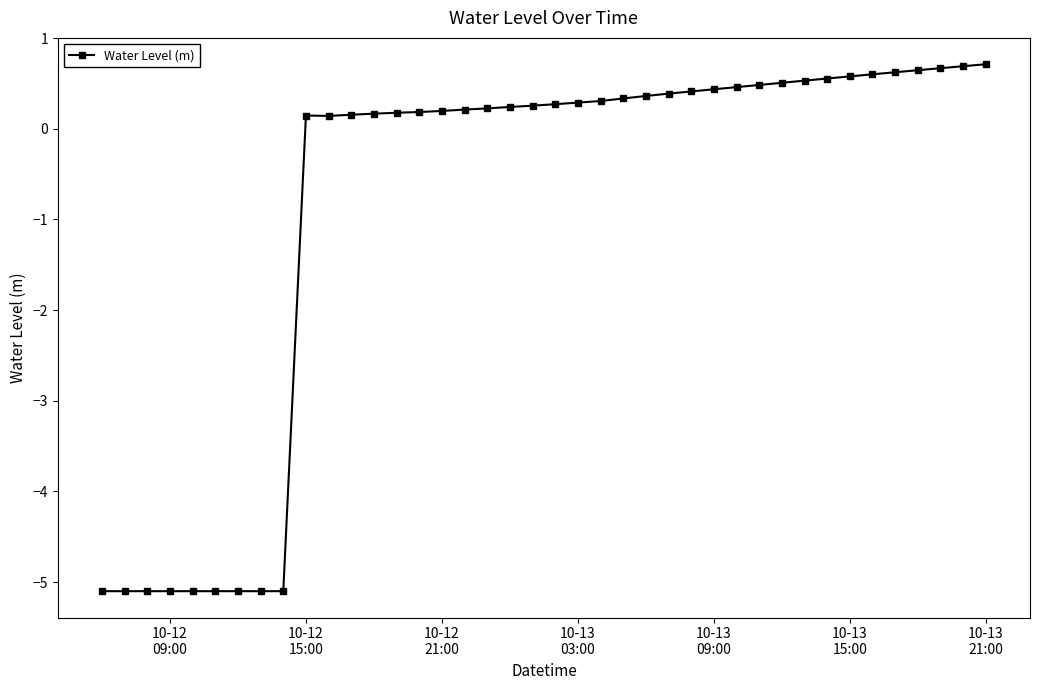

What is the value of the 35th point from the left?

0.6